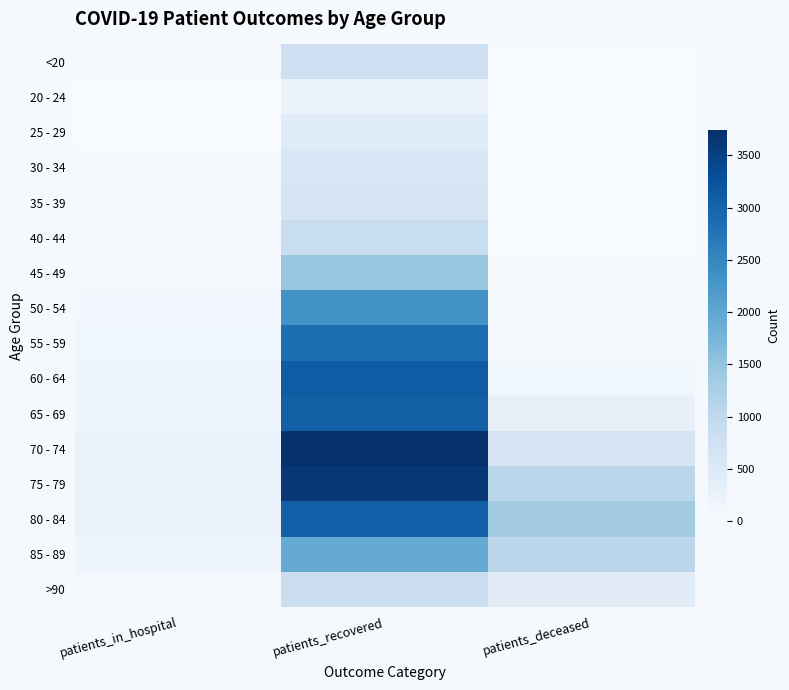

How many data points does each series have?

3